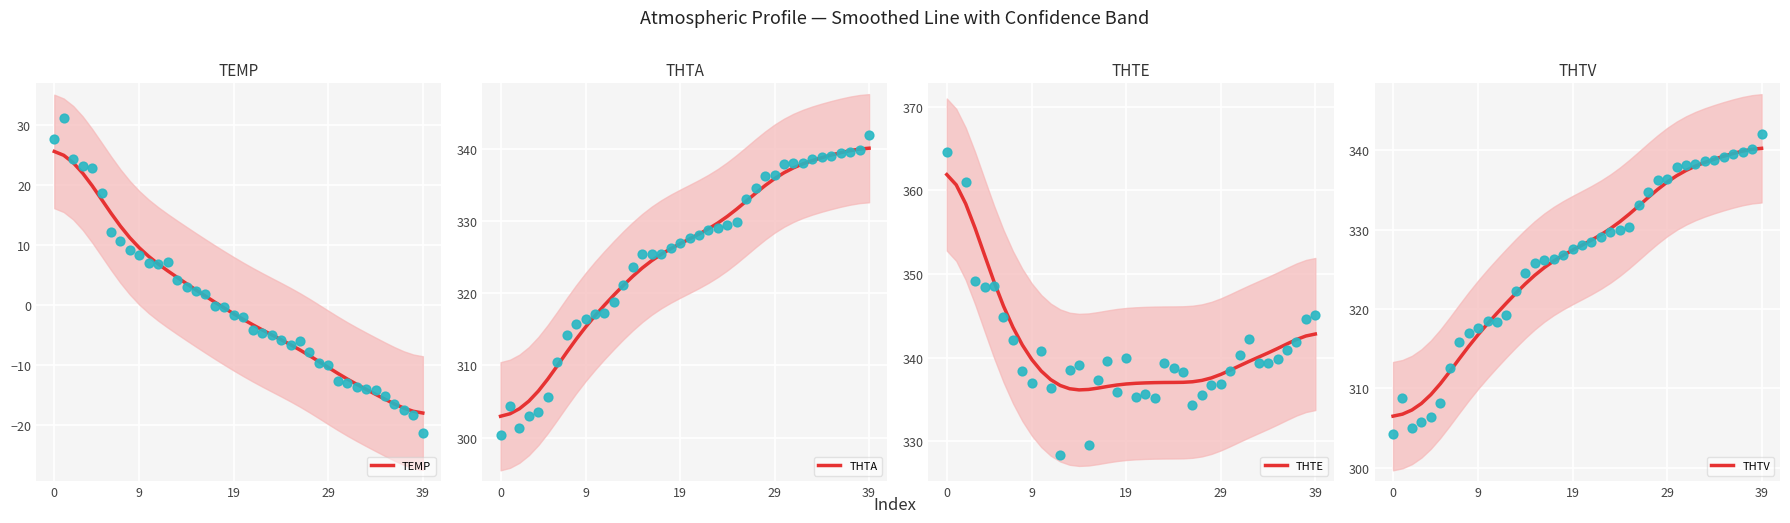

Which series contains the lowest Y value?

TEMP